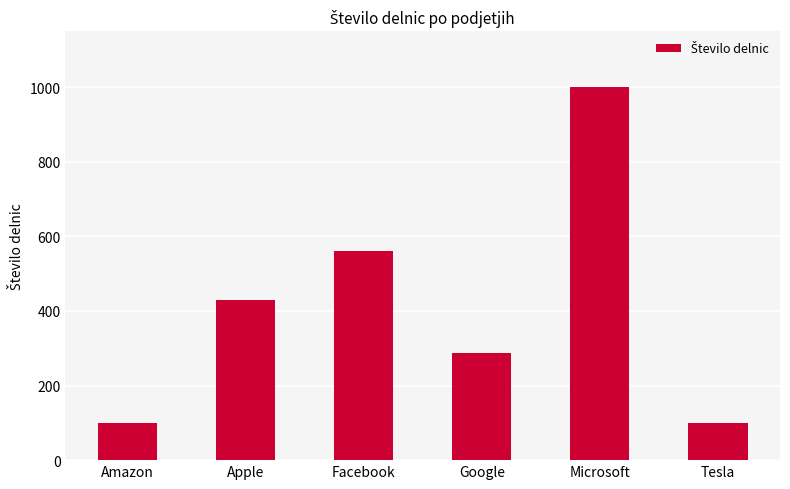

What is the sum of all values?

2478